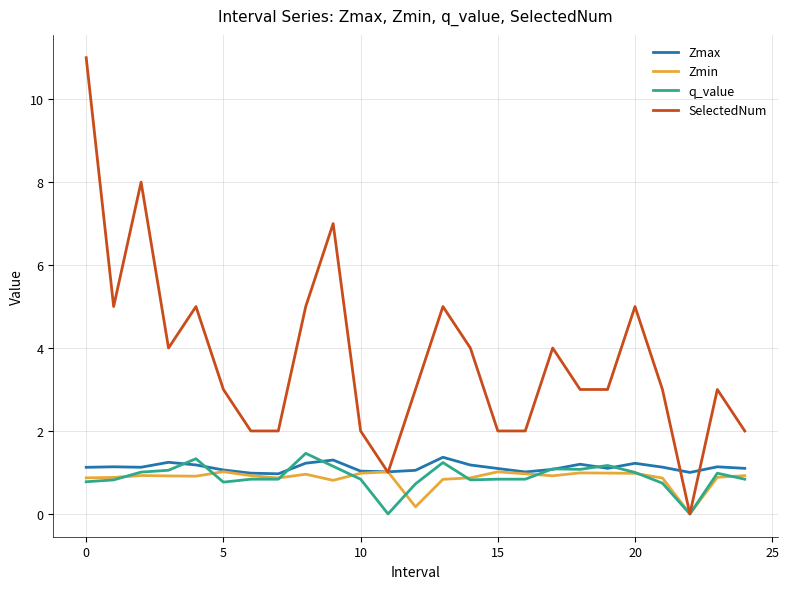

What is the maximum value shown in the chart?

11.0